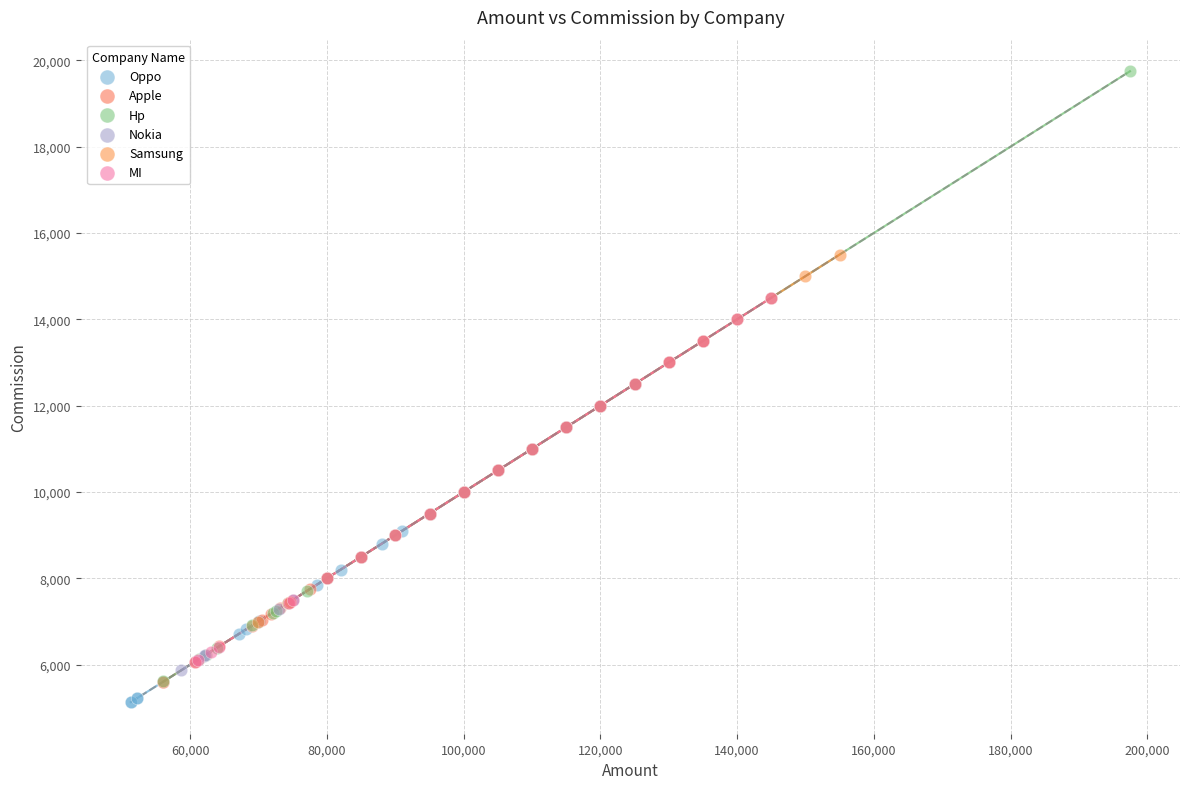

Which series contains the highest Y value?

Hp